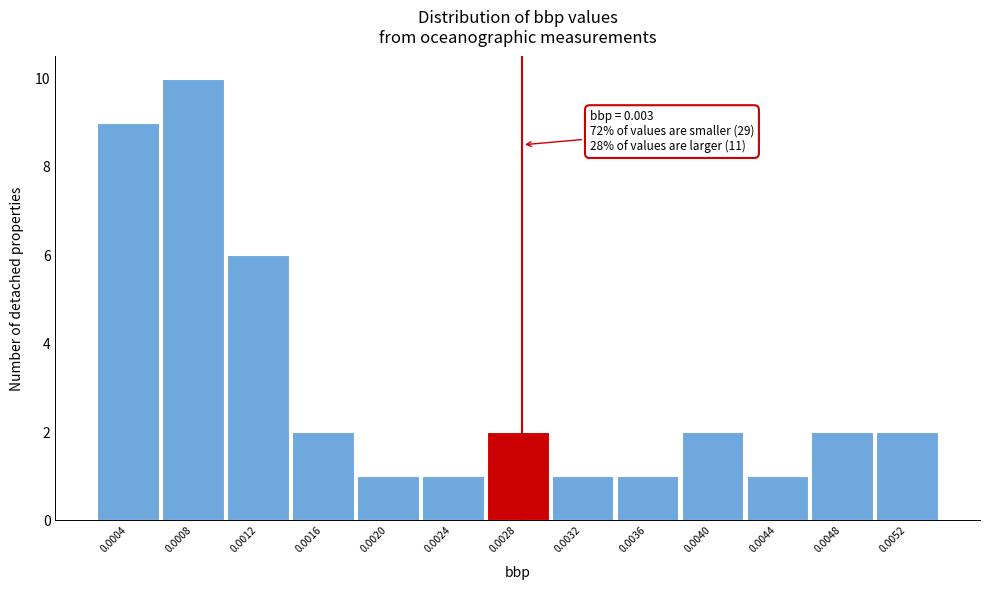

Reading left to right, extract all data points from this chart.

0.0004=9	0.0008=10	0.0012=6	0.0016=2	0.0020=1	0.0024=1	0.0028=2	0.0032=1	0.0036=1	0.0040=2	0.0044=1	0.0048=2	0.0052=2